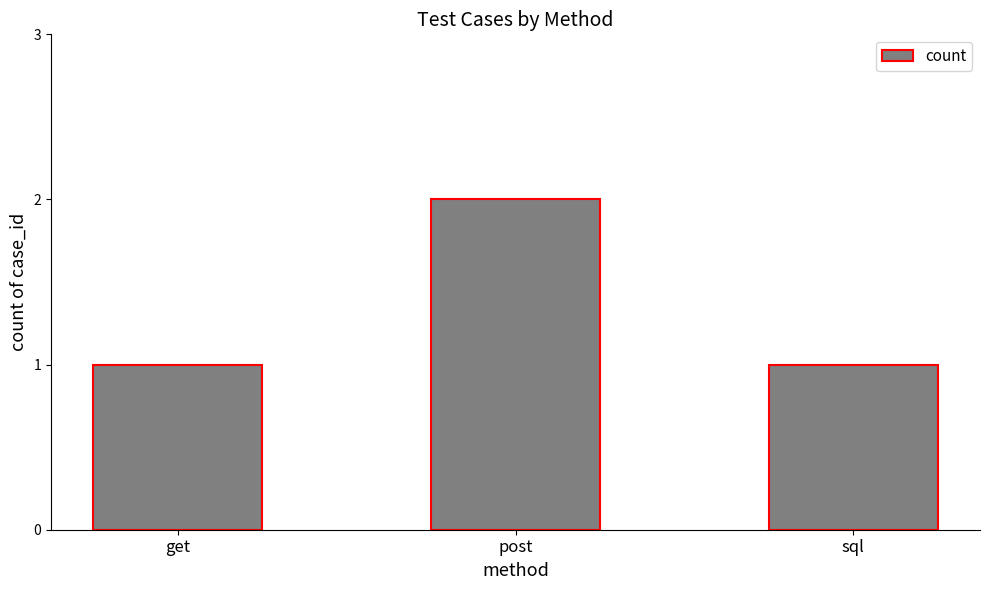

What is the minimum value shown in the chart?

1